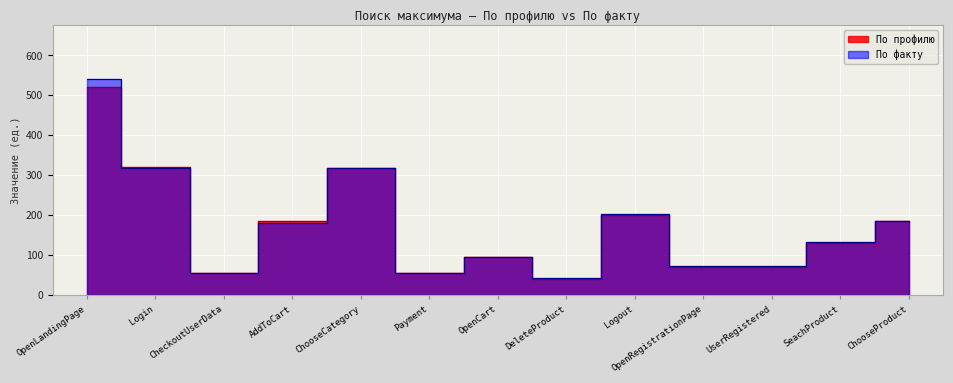

What is the sum of all По факту values?

2265.0